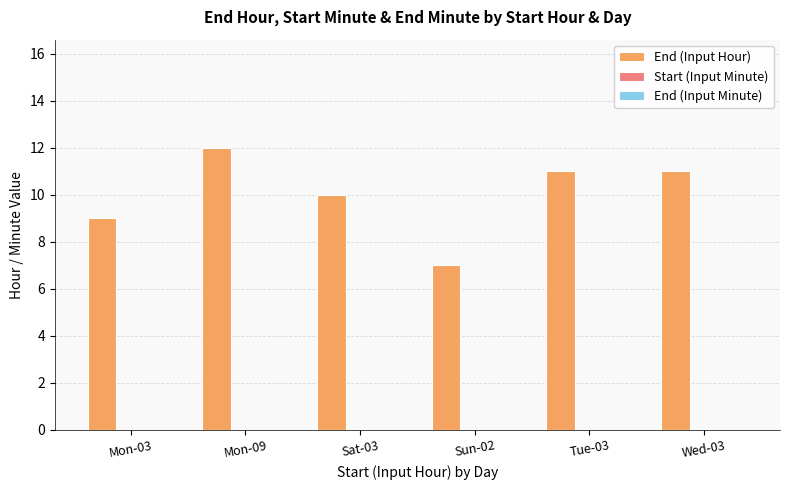

Reading left to right, transcribe all the data shown in this chart.

9	12	10	7	11	11